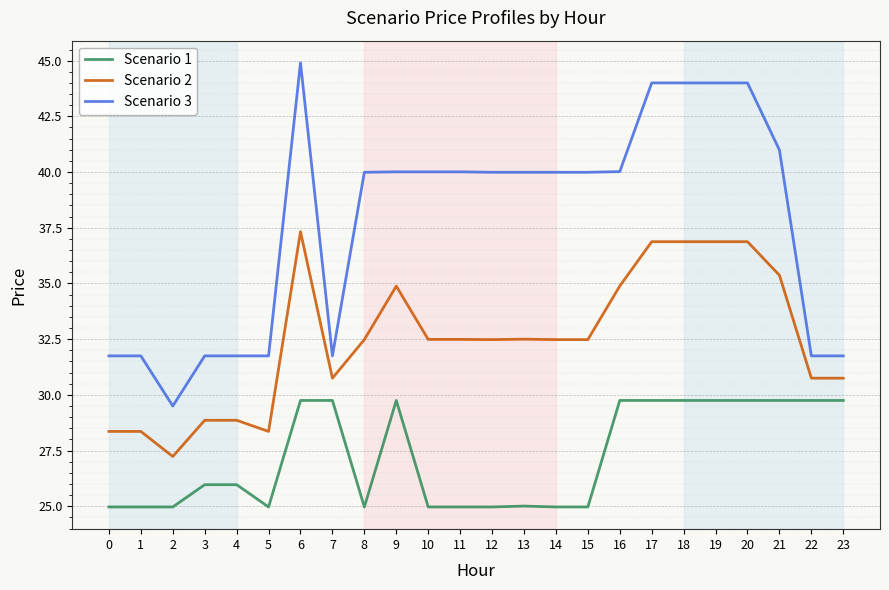

True or false: Scenario 3 and Scenario 2 cross at least once.

False